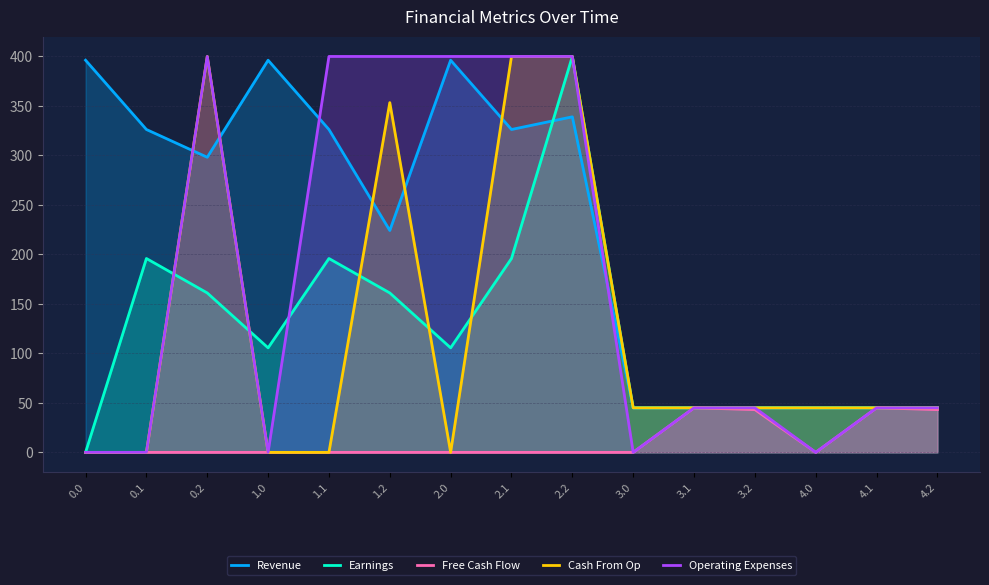

At which label does Operating Expenses first exceed 45?

0.2